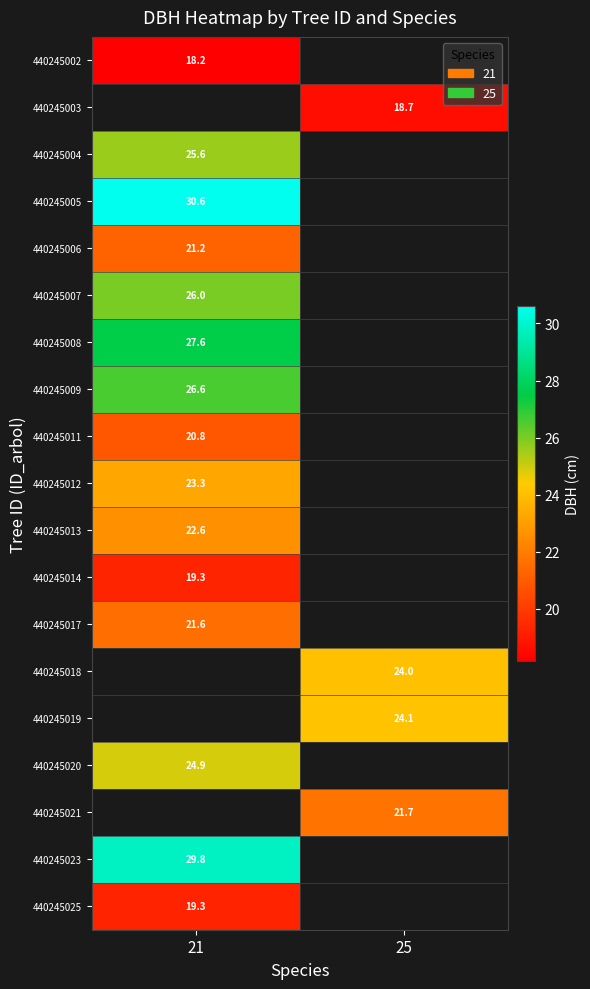

Is the value of 440245005 at 21 greater than the value of 440245021 at 25?

Yes